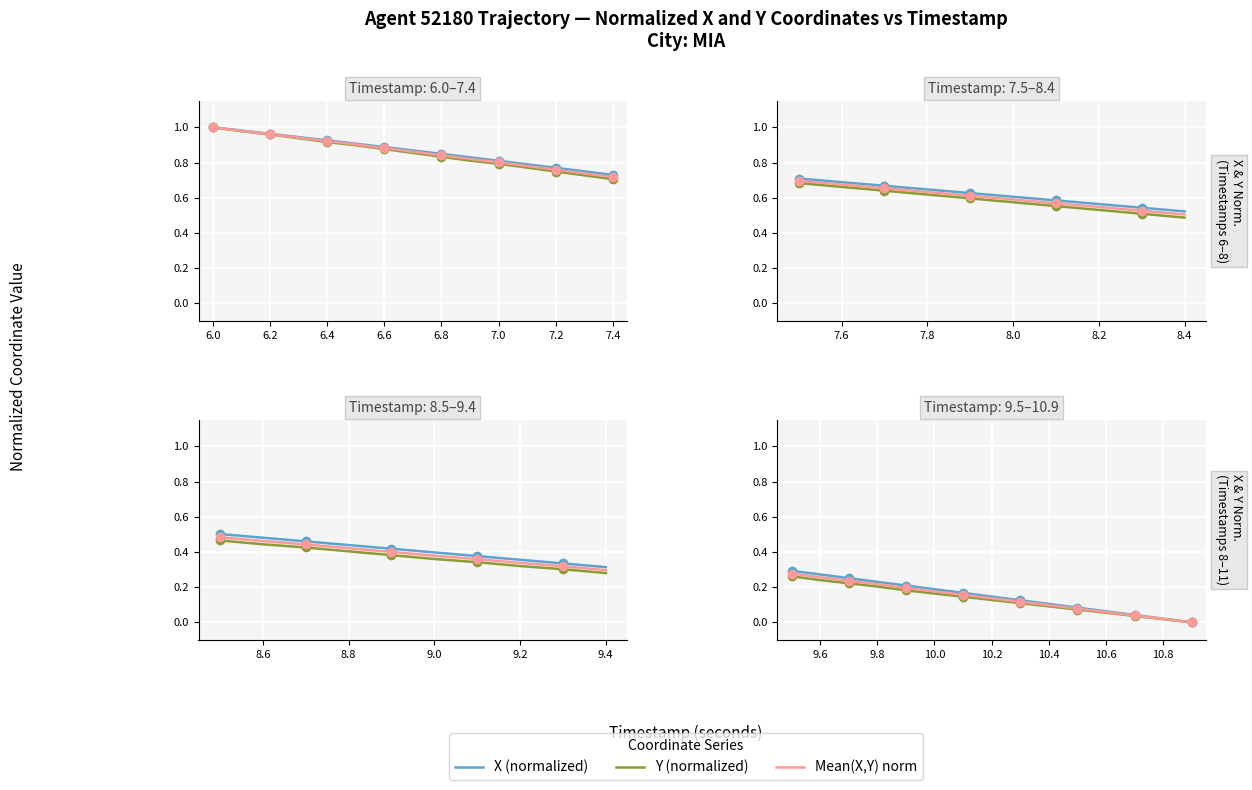

What are all the series names shown in the legend?

X (normalized), Y (normalized), Mean(X,Y) norm